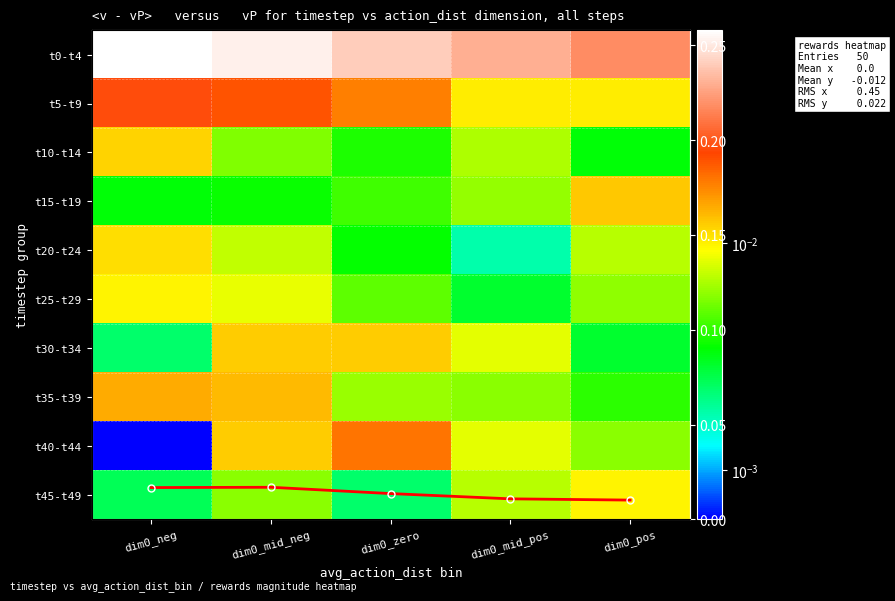

How many categories are shown in the chart?

5